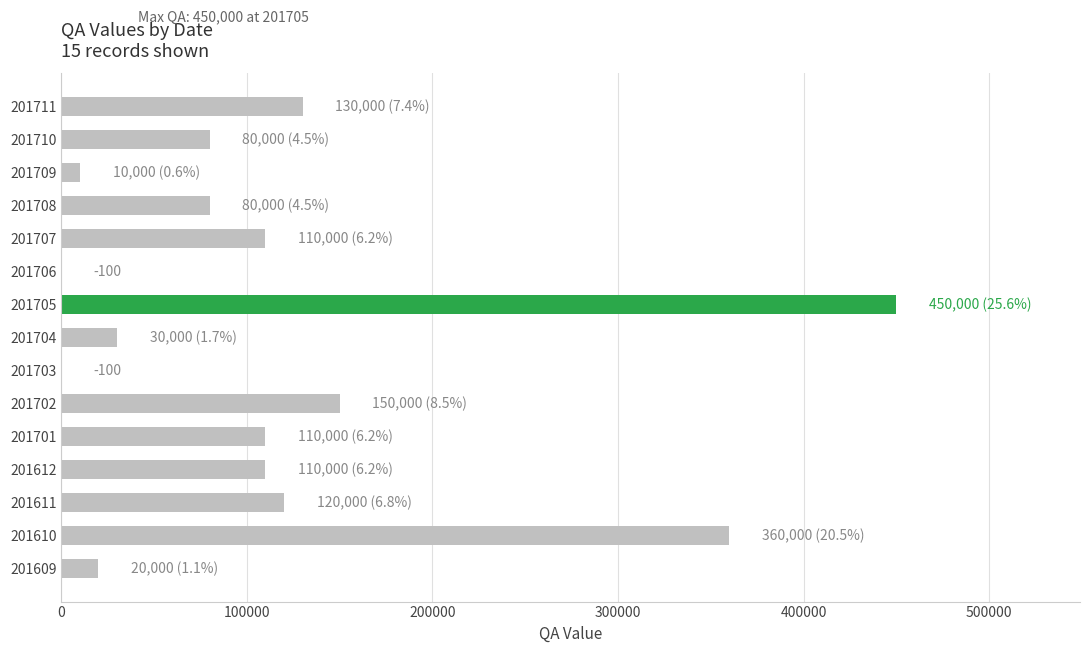

What is the ratio of the value at 201702 to the value at 201610?

0.4